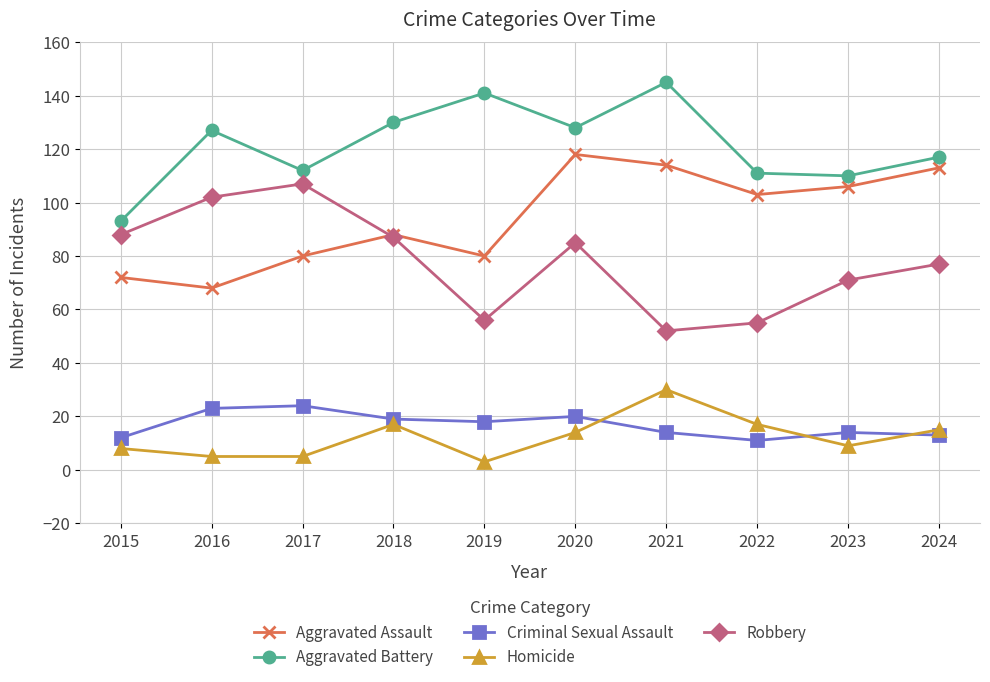

How many data points in Aggravated Assault are less than 103?

5